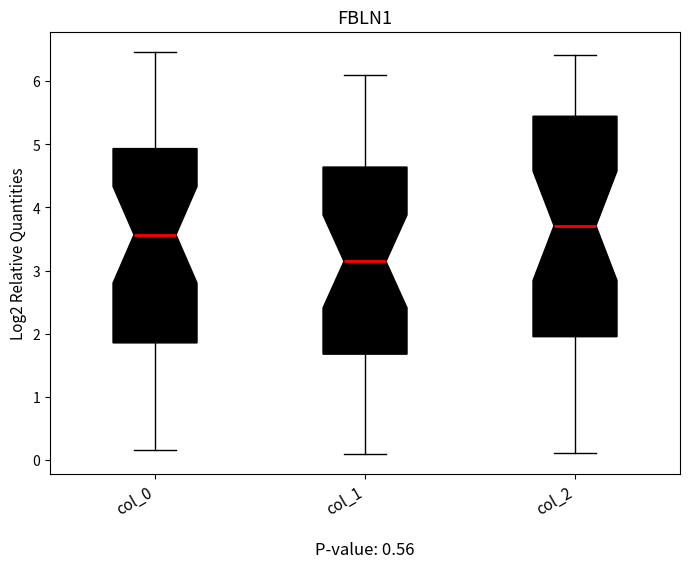

Which box's median line is the lowest?

col_1